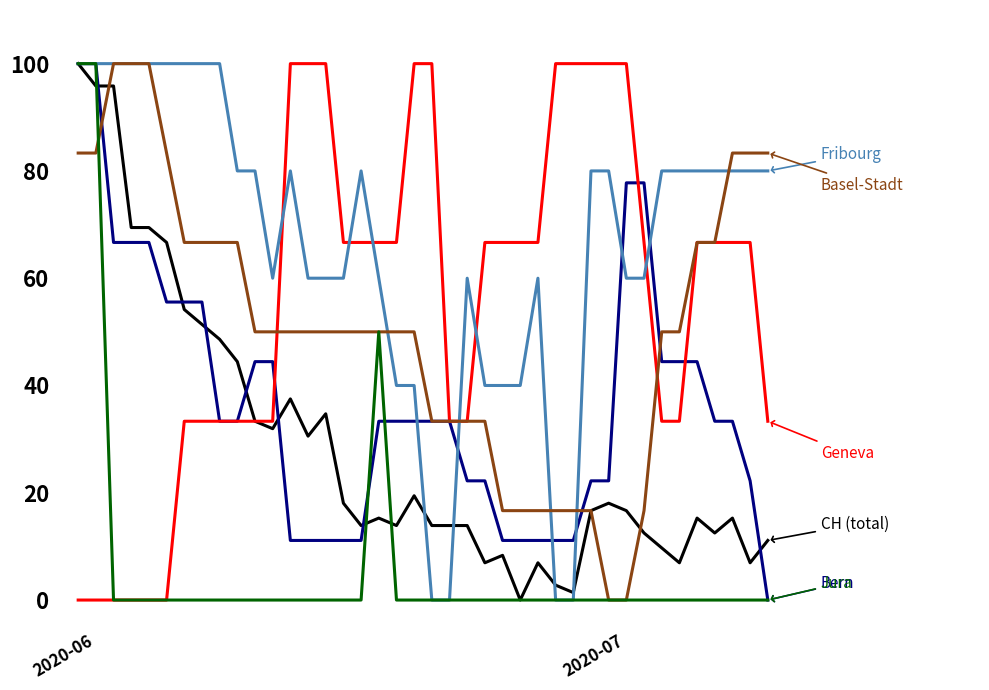

Reading left to right, transcribe all the data shown in this chart.

CH (total): 100.0	95.8	95.8	69.4	69.4	66.7	54.2	51.4	48.6	44.4	33.3	31.9	37.5	30.6	34.7	18.1	13.9	15.3	13.9	19.4	13.9	13.9	13.9	6.9	8.3	0.0	6.9	2.8	1.4	16.7	18.1	16.7	12.5	9.7	6.9	15.3	12.5	15.3	6.9	11.1
Bern: 100.0	100.0	66.7	66.7	66.7	55.6	55.6	55.6	33.3	33.3	44.4	44.4	11.1	11.1	11.1	11.1	11.1	33.3	33.3	33.3	33.3	33.3	22.2	22.2	11.1	11.1	11.1	11.1	11.1	22.2	22.2	77.8	77.8	44.4	44.4	44.4	33.3	33.3	22.2	0.0
Geneva: 0.0	0.0	0.0	0.0	0.0	0.0	33.3	33.3	33.3	33.3	33.3	33.3	100.0	100.0	100.0	66.7	66.7	66.7	66.7	100.0	100.0	33.3	33.3	66.7	66.7	66.7	66.7	100.0	100.0	100.0	100.0	100.0	66.7	33.3	33.3	66.7	66.7	66.7	66.7	33.3
Fribourg: 100.0	100.0	100.0	100.0	100.0	100.0	100.0	100.0	100.0	80.0	80.0	60.0	80.0	60.0	60.0	60.0	80.0	60.0	40.0	40.0	0.0	0.0	60.0	40.0	40.0	40.0	60.0	0.0	0.0	80.0	80.0	60.0	60.0	80.0	80.0	80.0	80.0	80.0	80.0	80.0
Basel-Stadt: 83.3	83.3	100.0	100.0	100.0	83.3	66.7	66.7	66.7	66.7	50.0	50.0	50.0	50.0	50.0	50.0	50.0	50.0	50.0	50.0	33.3	33.3	33.3	33.3	16.7	16.7	16.7	16.7	16.7	16.7	0.0	0.0	16.7	50.0	50.0	66.7	66.7	83.3	83.3	83.3
Jura: 100.0	100.0	0.0	0.0	0.0	0.0	0.0	0.0	0.0	0.0	0.0	0.0	0.0	0.0	0.0	0.0	0.0	50.0	0.0	0.0	0.0	0.0	0.0	0.0	0.0	0.0	0.0	0.0	0.0	0.0	0.0	0.0	0.0	0.0	0.0	0.0	0.0	0.0	0.0	0.0